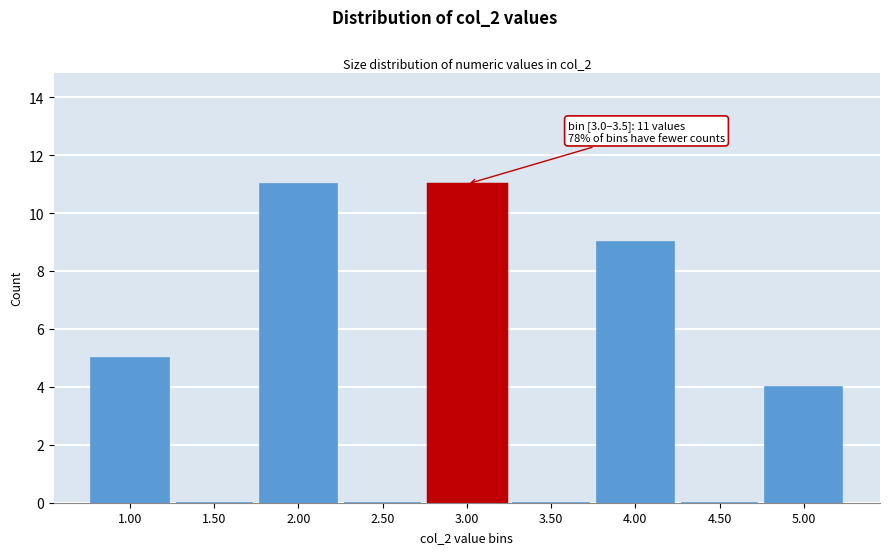

Reading right to left, list all the values displayed in this chart.

5.00=4	4.50=0	4.00=9	3.50=0	3.00=11	2.50=0	2.00=11	1.50=0	1.00=5